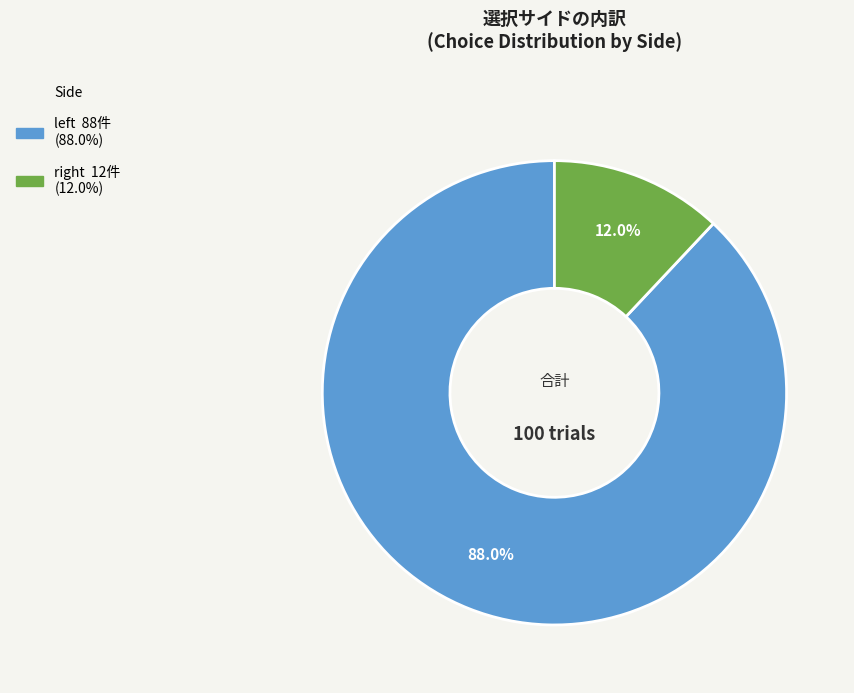

How many segments does this pie chart have?

2